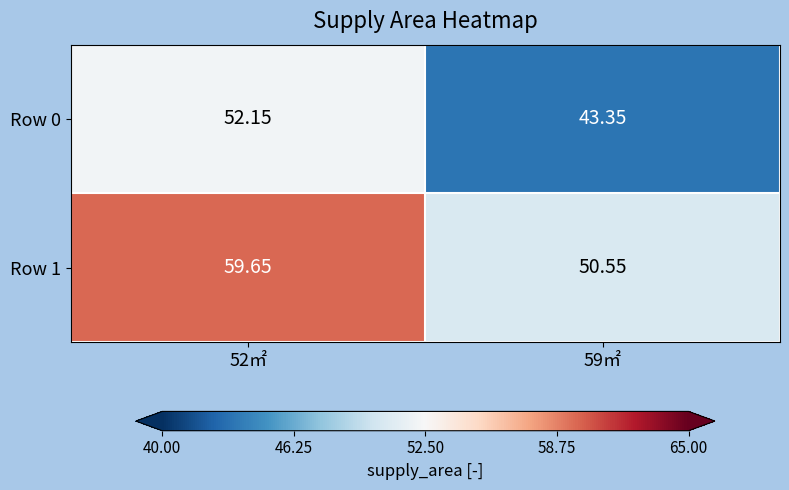

At which category is the sum across all series the highest?

52㎡